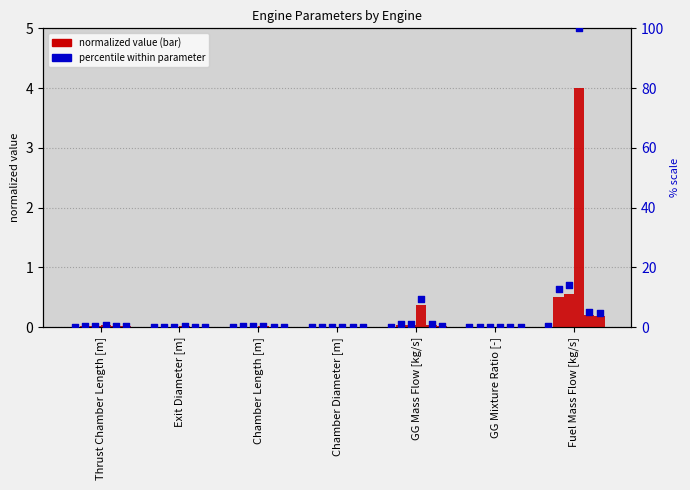

Is the value of HM60 at Chamber Diameter [m] greater than the value of F-1 at GG Mixture Ratio [-]?

Yes